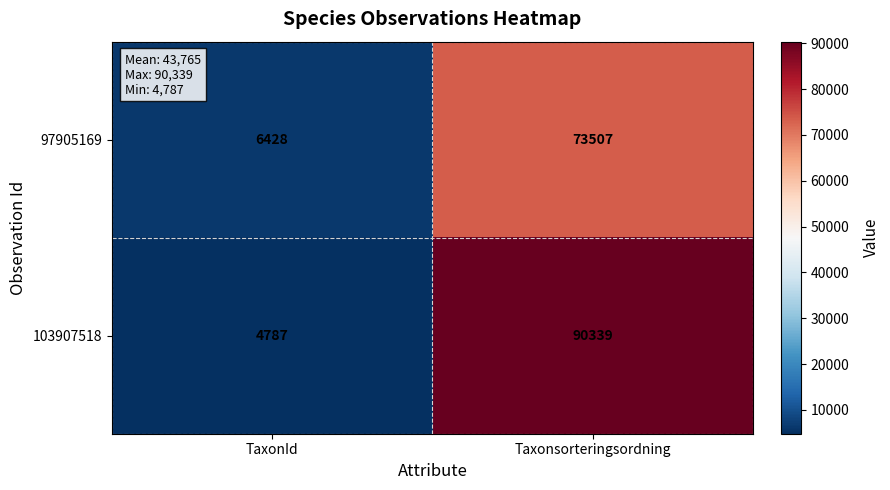

Is it true that 103907518 equals 4787 at TaxonId?

True